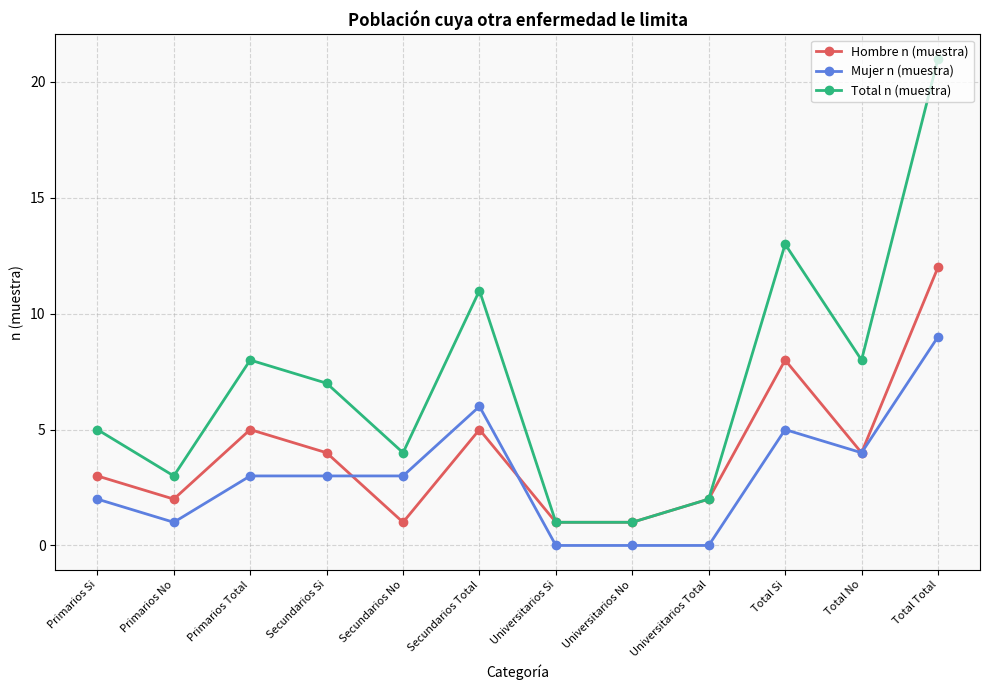

List the series in order of their peak value, highest first.

Total n (muestra), Hombre n (muestra), Mujer n (muestra)